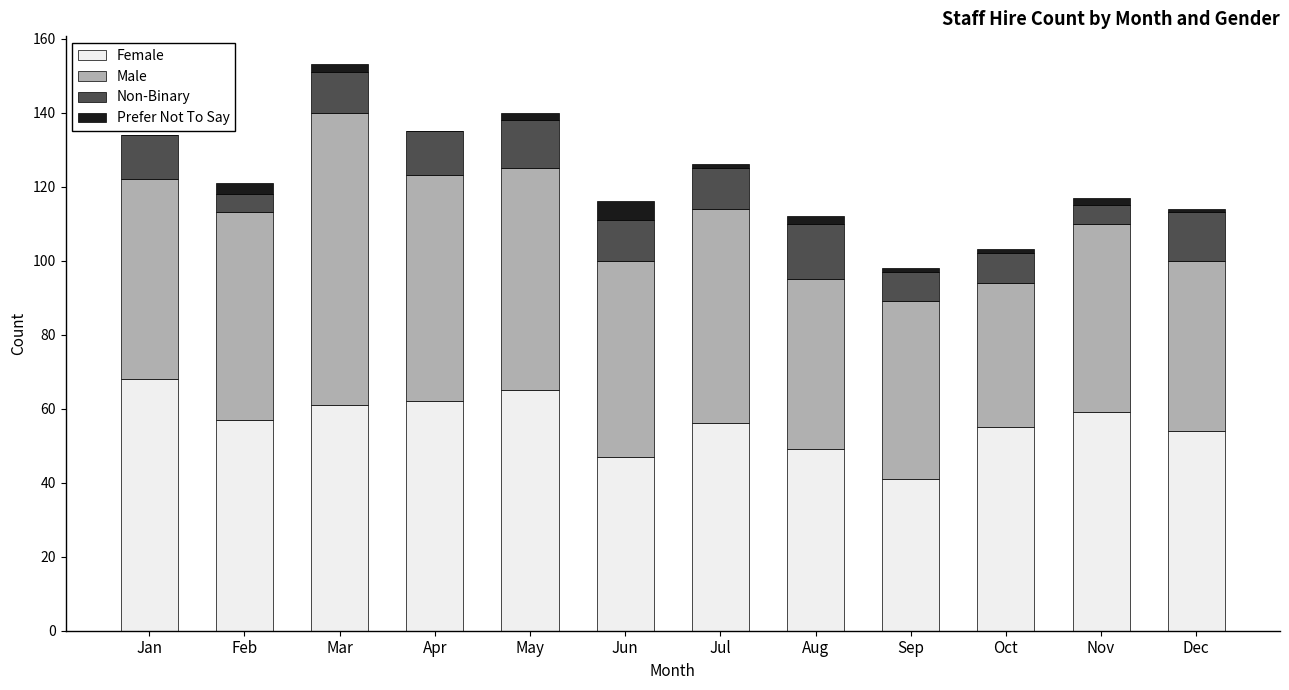

What is the highest value of the Female series?

68